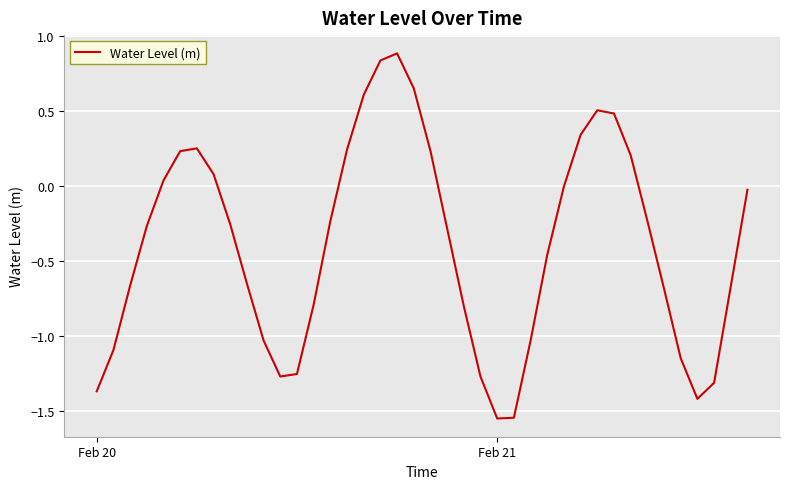

How many distinct data groups are displayed?

1